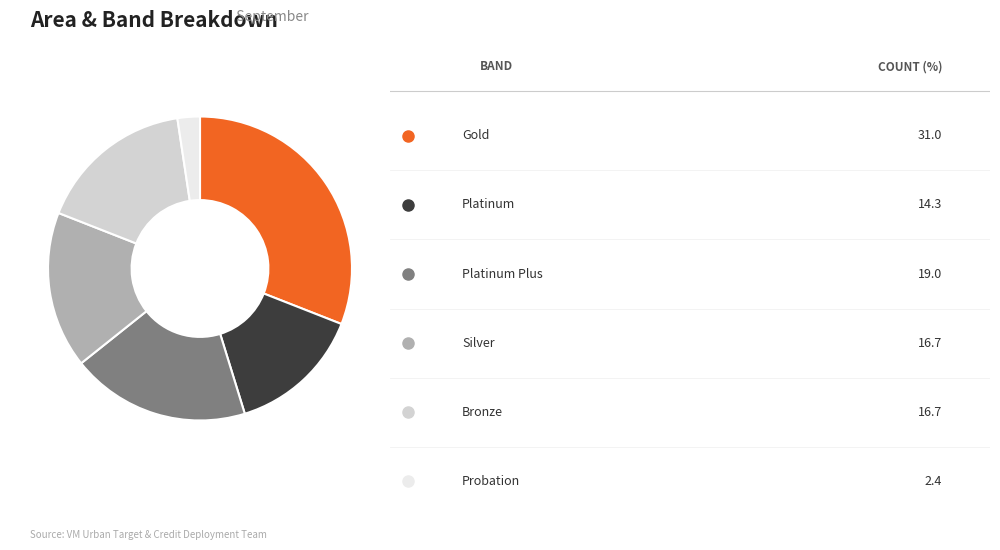

Is there a majority slice in this chart?

No